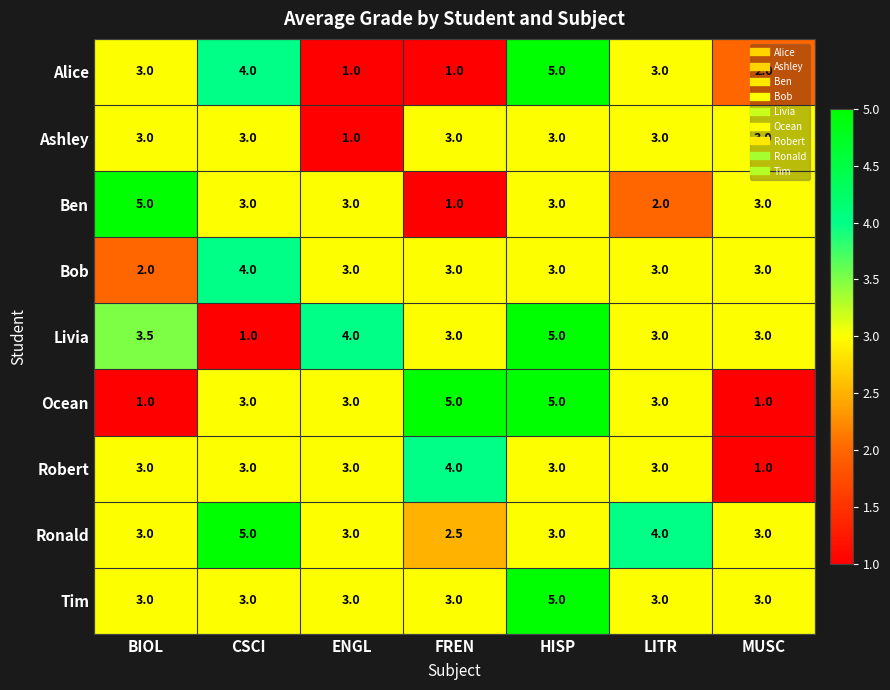

What is the approximate value of Ashley at LITR?

3.0